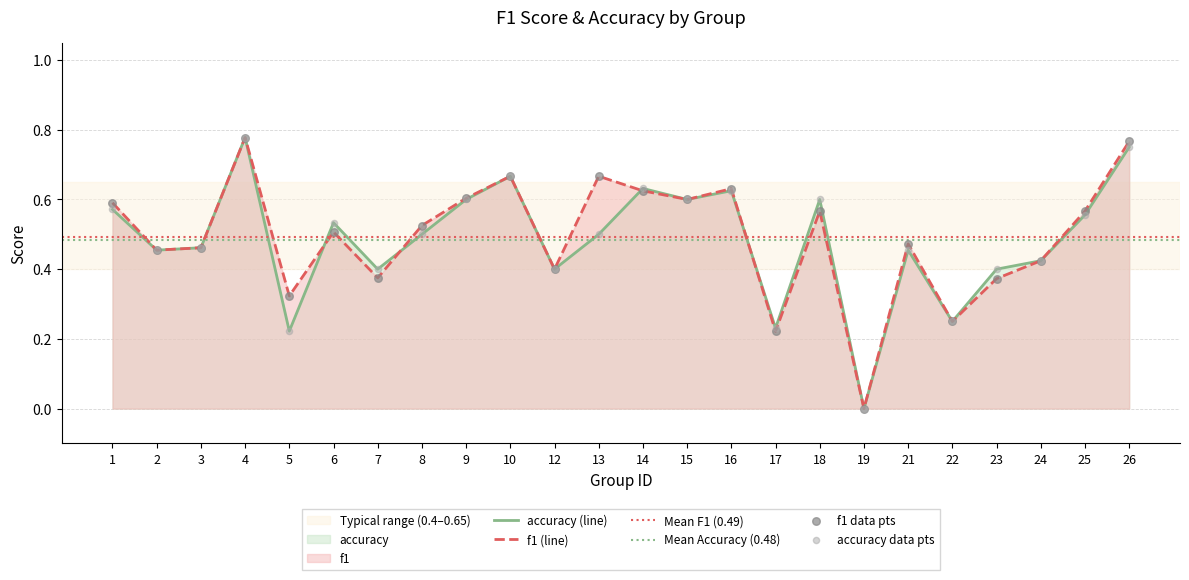

At how many categories does at least one series exceed 0?

23